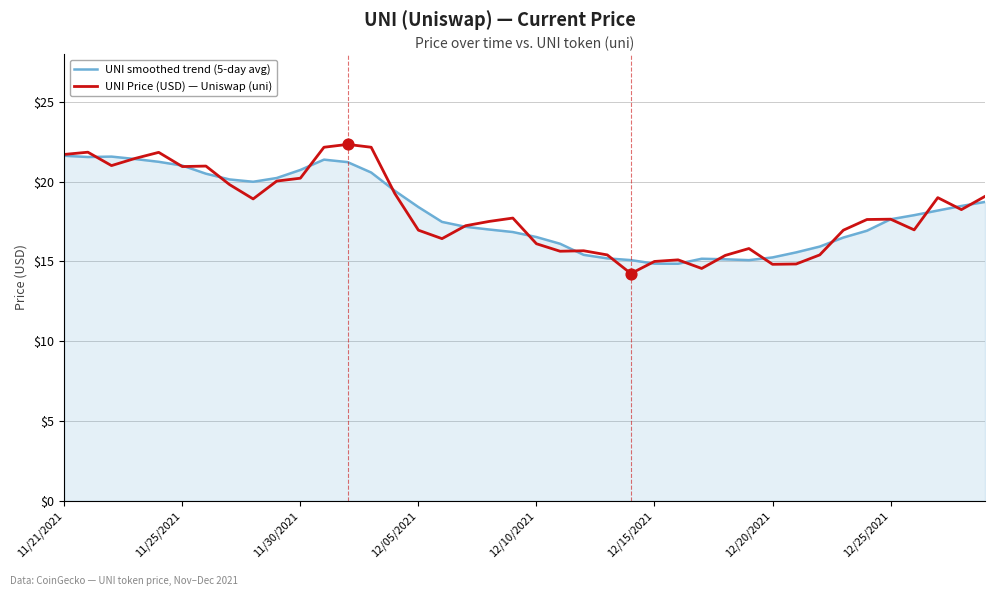

What is the lowest value of the UNI Price (USD) — Uniswap (uni) series?

14.2